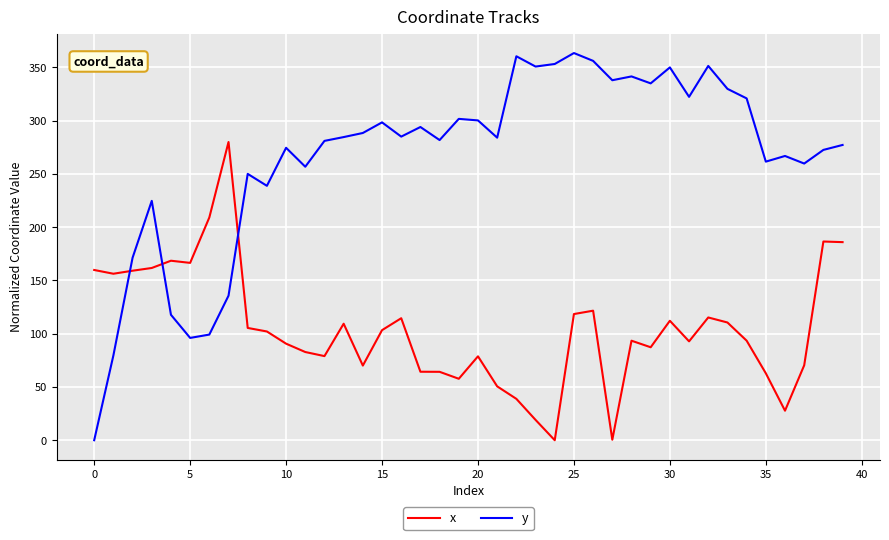

What is the difference between the maximum and minimum values in the x series?

280.0